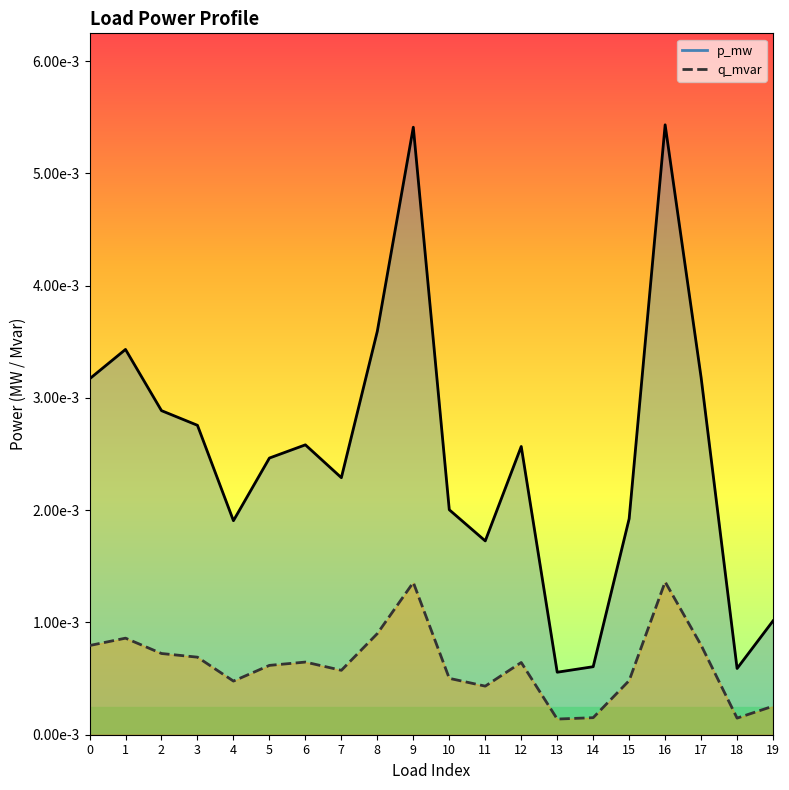

At which category does p_mw line reach its first local peak?

1